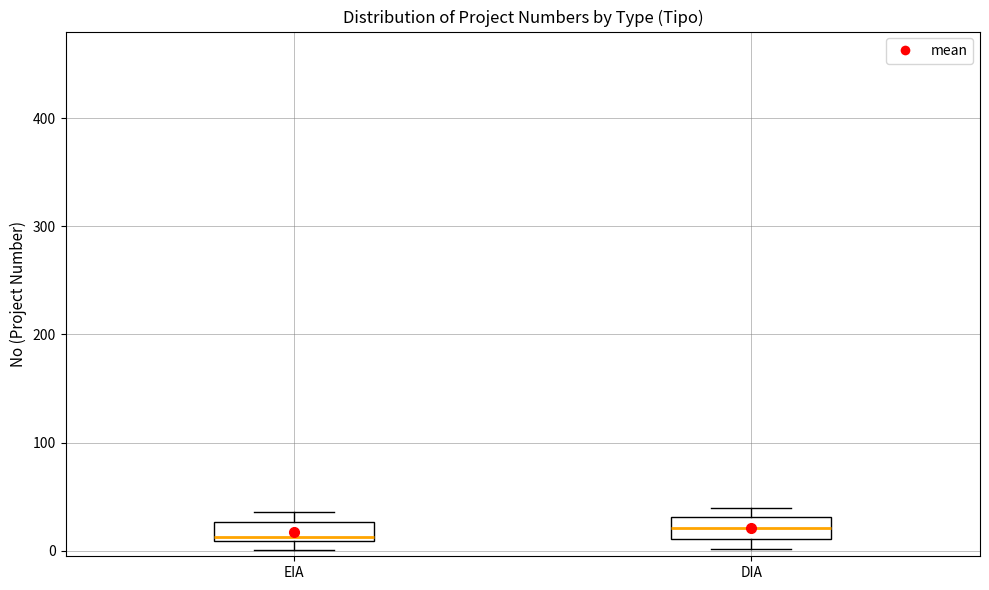

Reading left to right, transcribe this box plot: for each box, give where its median line is, the range the box spans, and where its two whiskers end, as read against the y-axis. The values are not printed on the chart, so give them approximately, as read against the axis.

EIA: median 10 (just above the box's lower edge), box 10 to 30, whiskers 0 to 40
DIA: median 20, box 10 to 30, whiskers 0 to 40